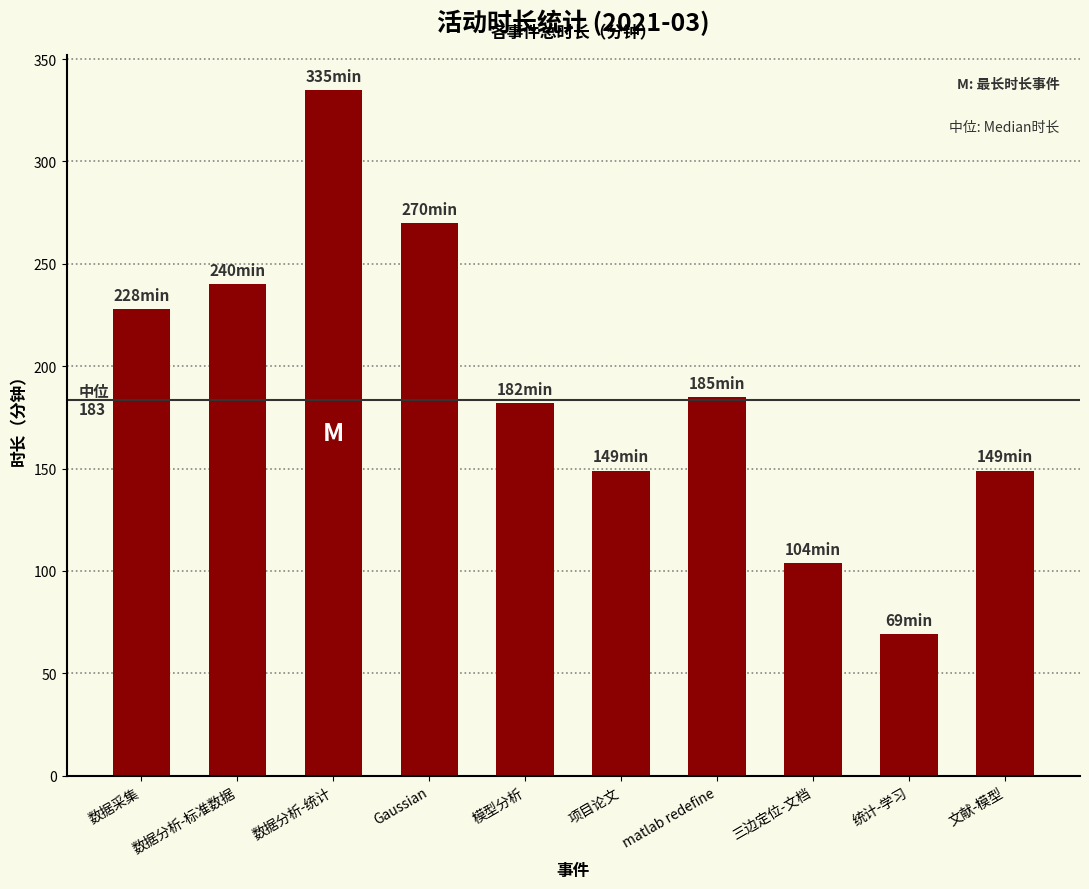

What is the smallest value displayed?

69